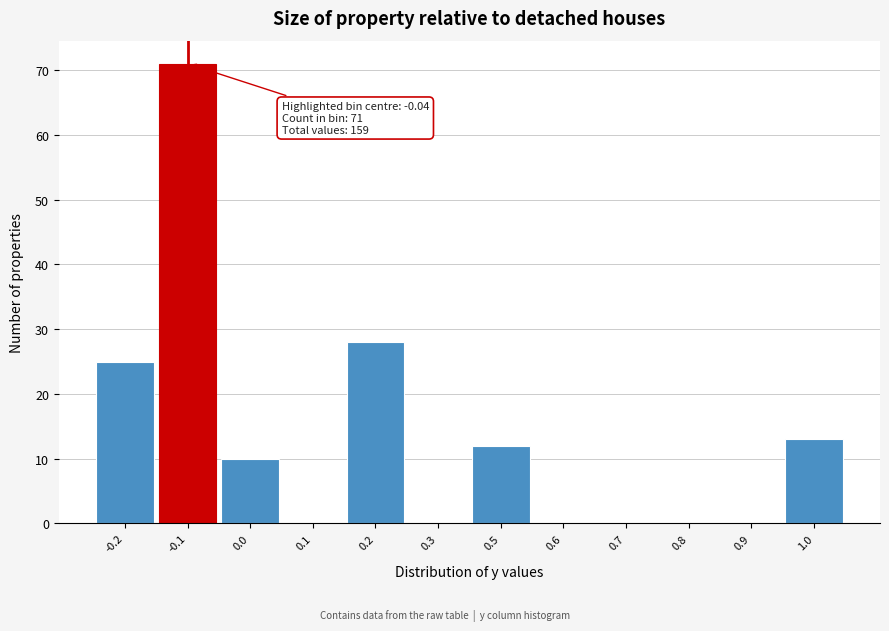

Reading right to left, transcribe all the data shown in this chart.

1.0=13	0.9=0	0.8=0	0.7=0	0.6=0	0.5=12	0.3=0	0.2=28	0.1=0	0.0=10	-0.1=71	-0.2=25